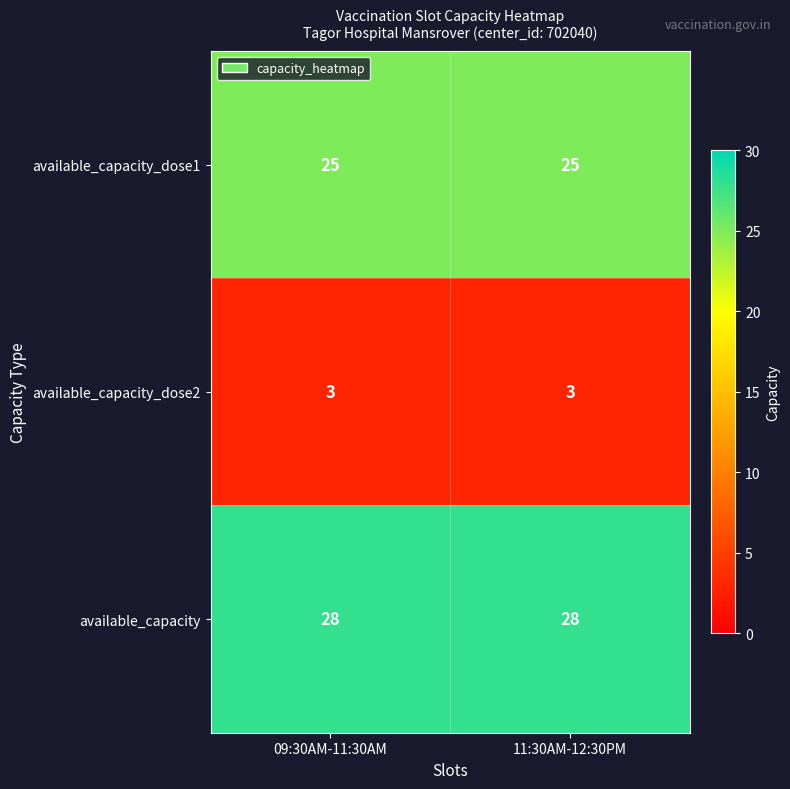

The value of available_capacity_dose2 at 11:30AM-12:30PM is 4. True or false?

False